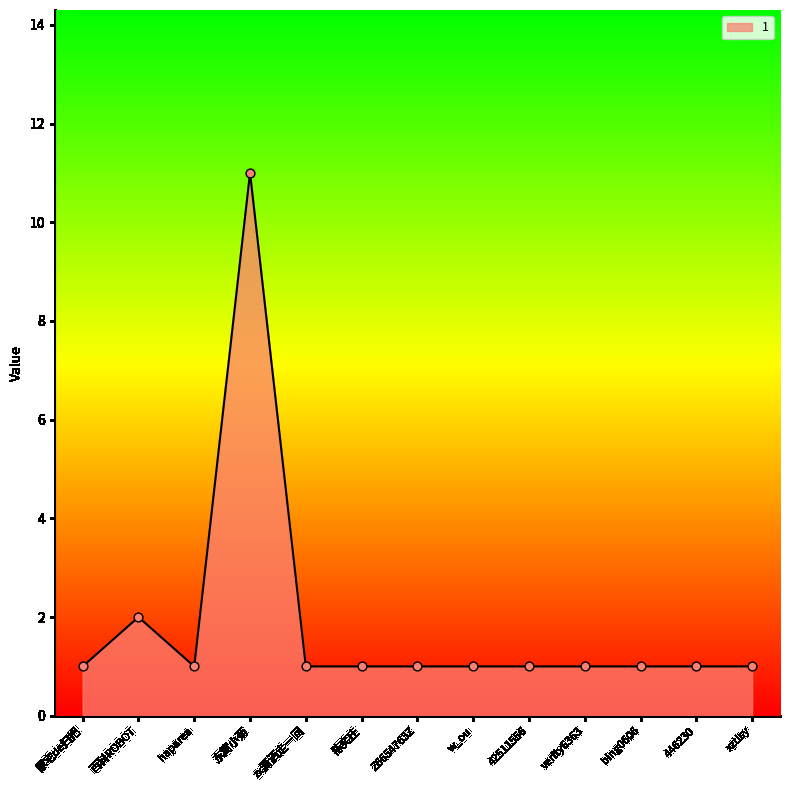

Approximately how many times larger is the value at zx潇洒走一回 compared to haparea?

1.0